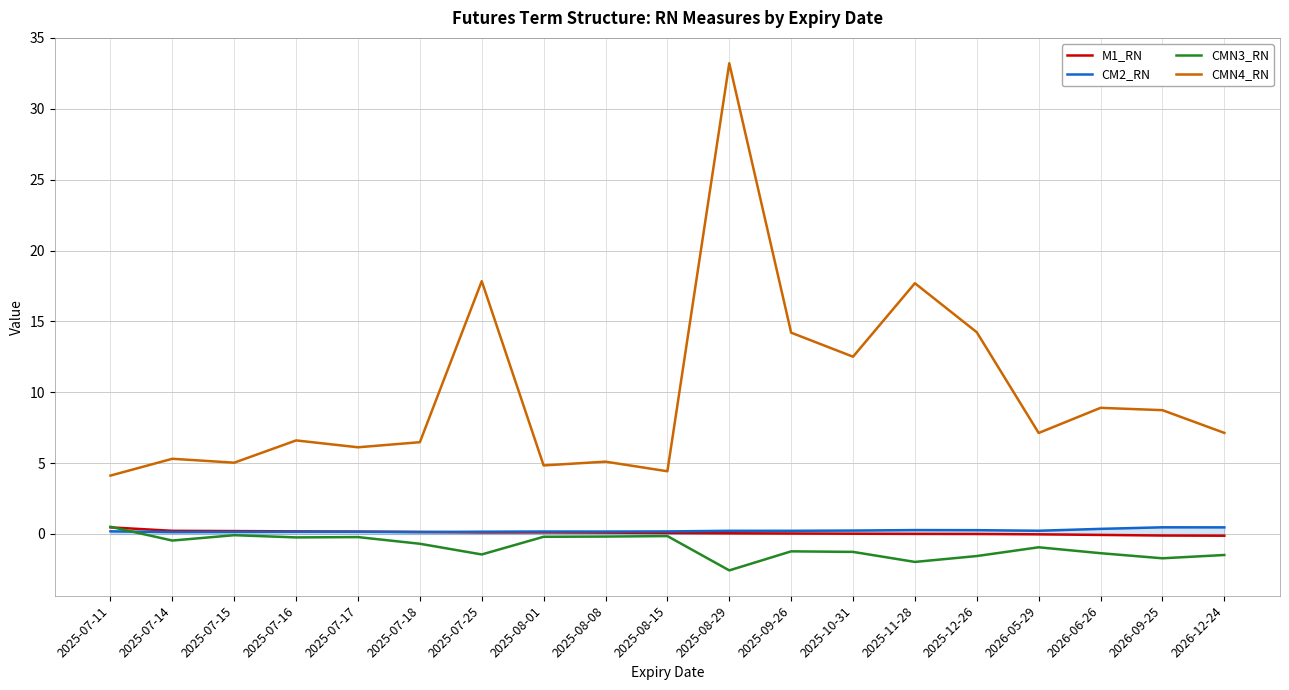

Which series has the largest total across all categories?

CMN4_RN